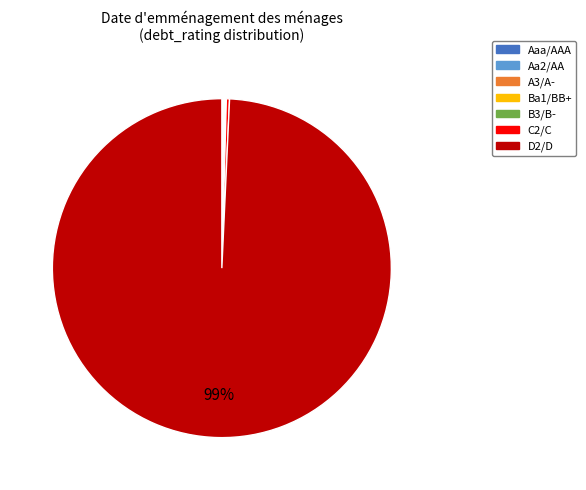

The D2/D slice represents 89% of the pie. True or false?

False